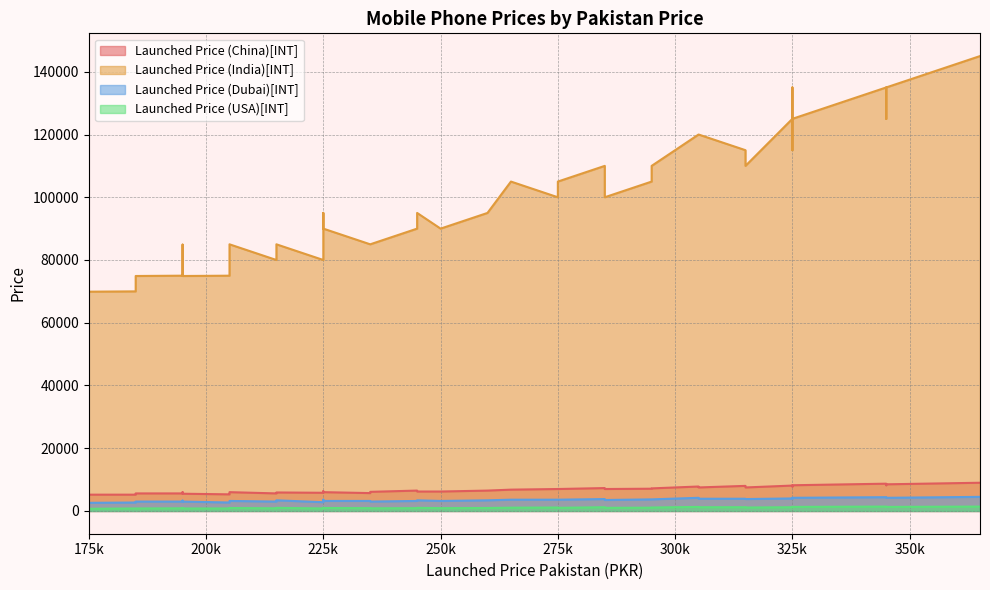

Between 36 and 39, which series saw the biggest shift?

Launched Price (India)[INT]